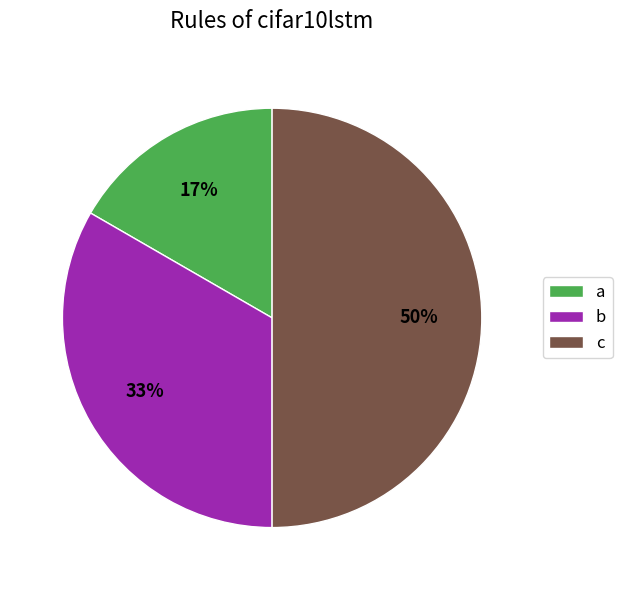

Does b represent more than half of the total?

No